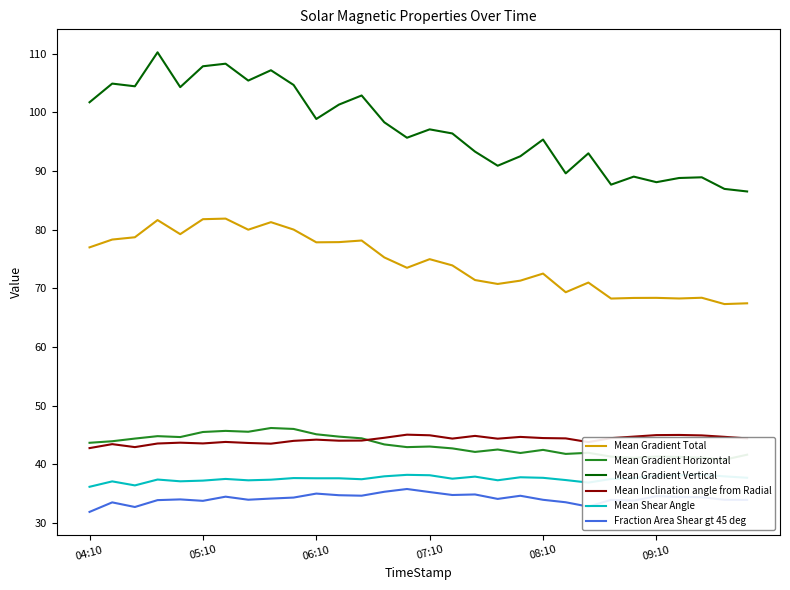

What is the difference between the second highest and minimum values in the Mean Inclination angle from Radial series?

2.2